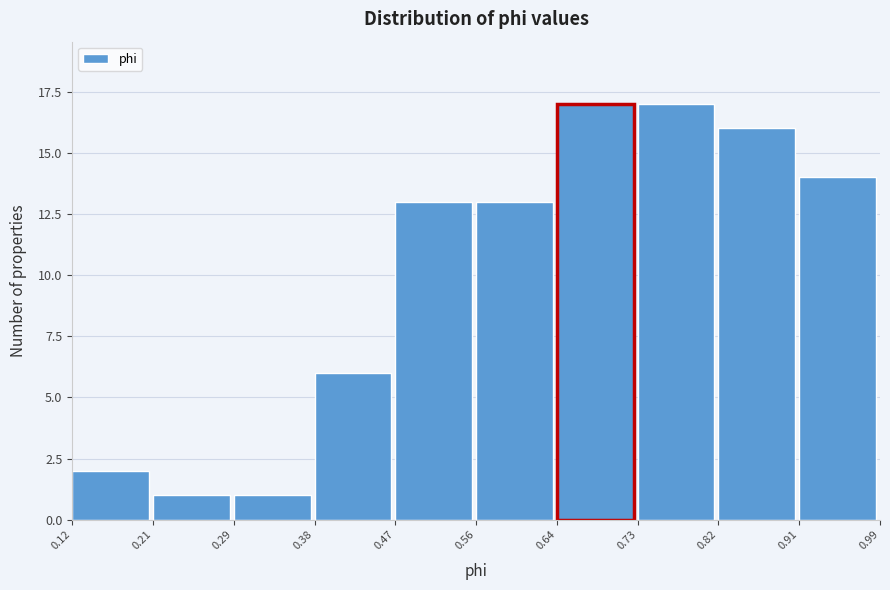

Reading left to right, list every bar in this chart as the range it spans on the x-axis followed by its height. The values are not printed on the chart, so give them approximately, as read against the axis.

0.12 to 0.21: 2
0.21 to 0.29: 1
0.29 to 0.38: 1
0.38 to 0.47: 6
0.47 to 0.56: 13
0.56 to 0.64: 13
0.64 to 0.73: 17
0.73 to 0.82: 17
0.82 to 0.91: 16
0.91 to 0.99: 14